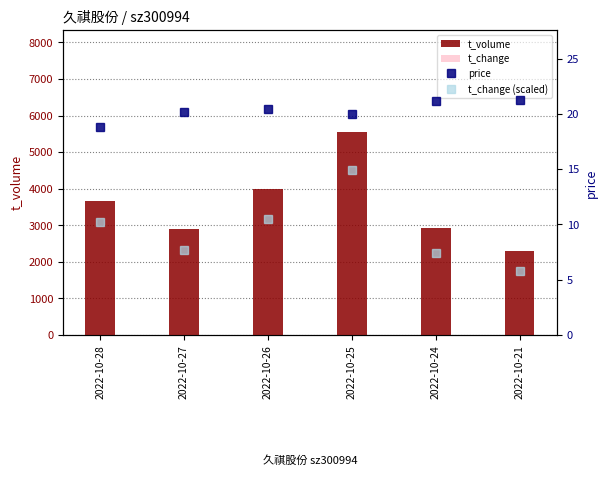

Is the value of t_change at 2022-10-28 greater than the value of price at 2022-10-28?

No